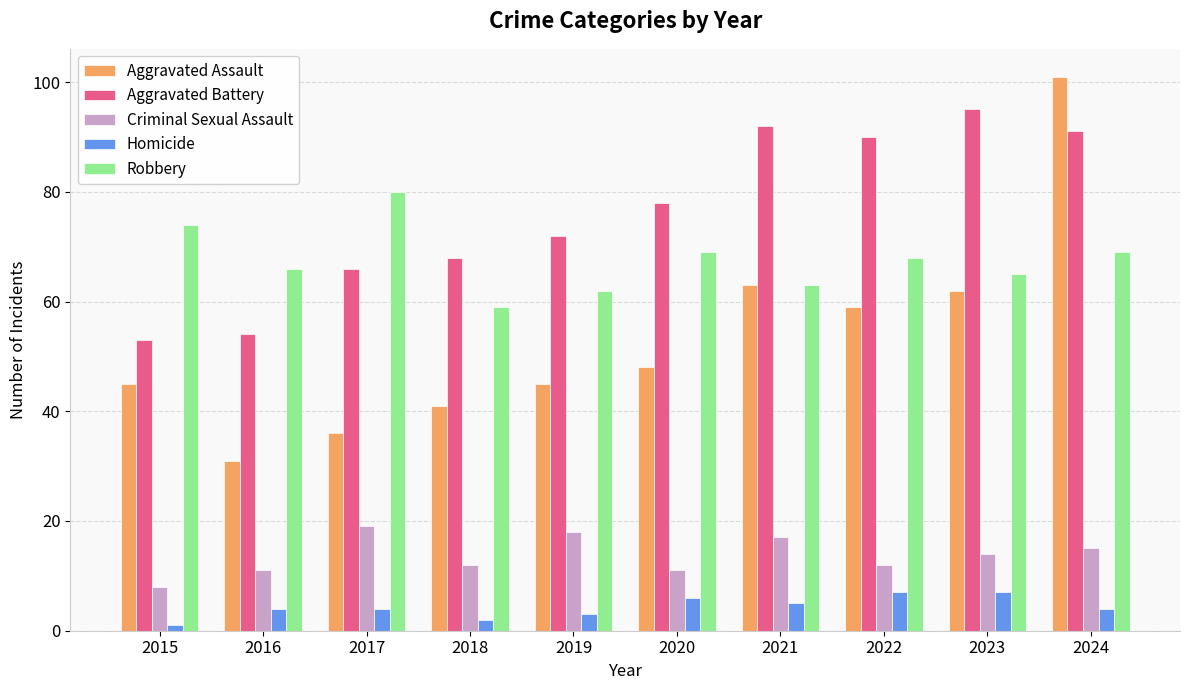

What is the maximum value for Criminal Sexual Assault?

19